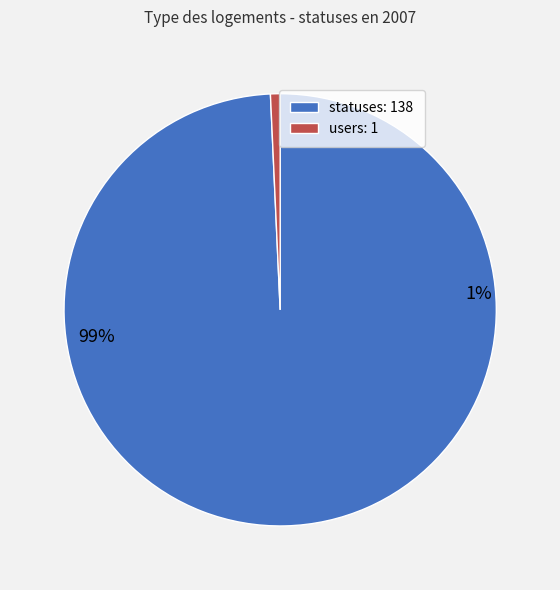

Is there any slice that represents more than half of the pie?

Yes